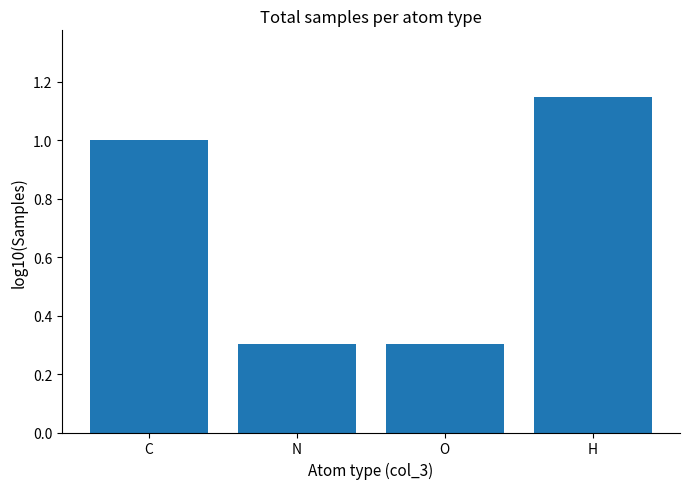

At which category does the chart reach its peak across all series?

H